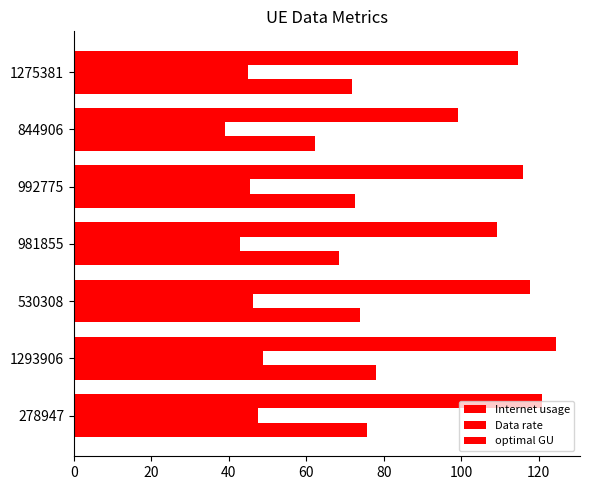

Are the bars horizontal?

Yes